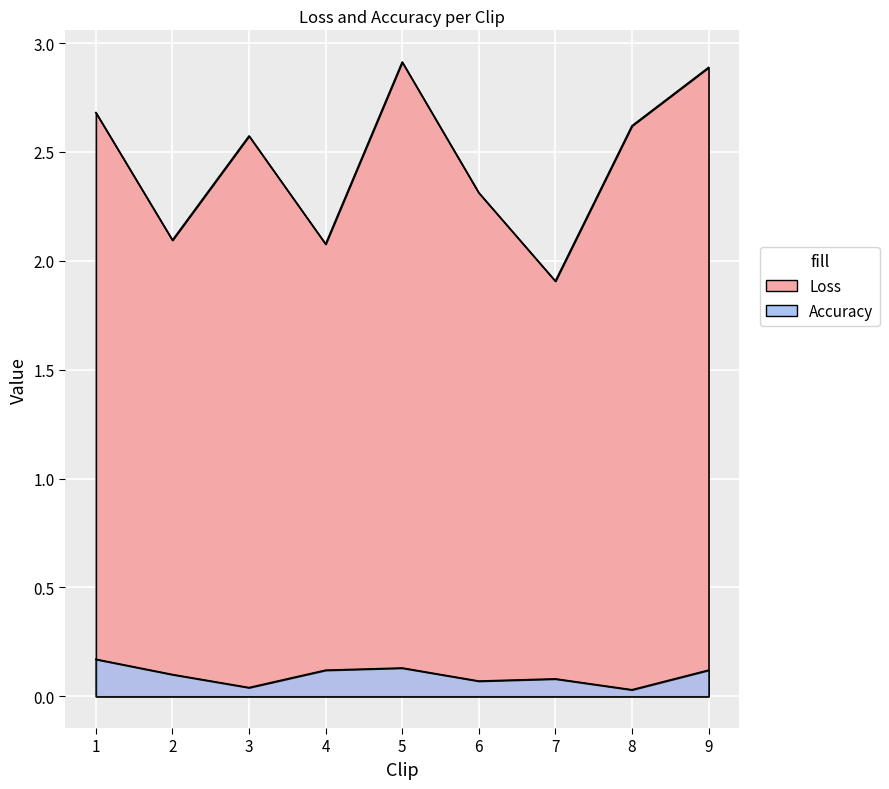

True or false: Loss and Accuracy cross at least once.

False